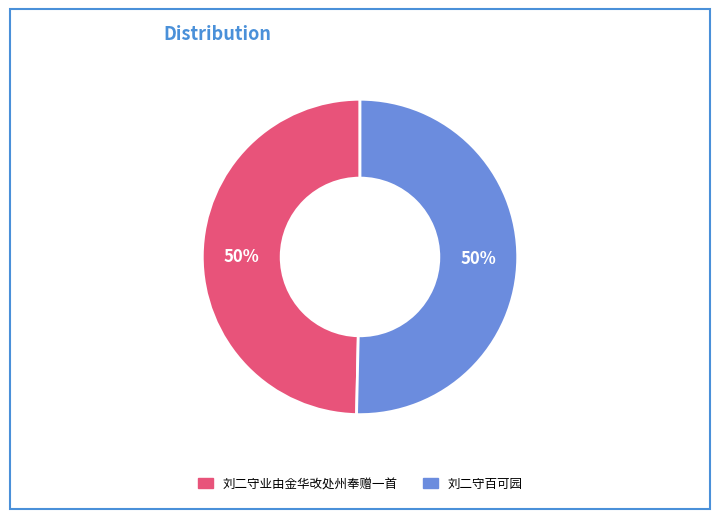

To the nearest percent, what is the average slice percentage?

50%